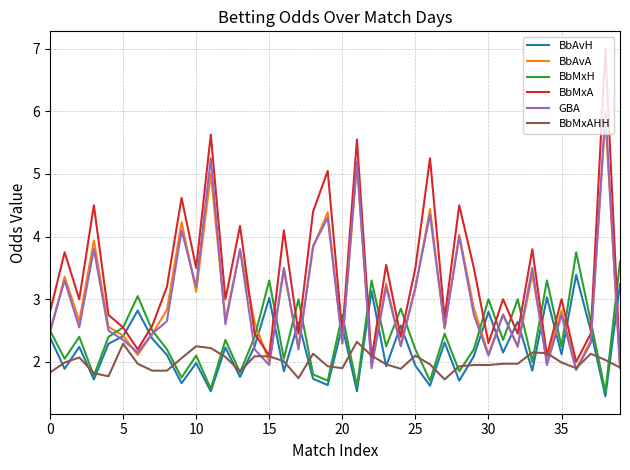

What is the greatest value displayed?

7.0